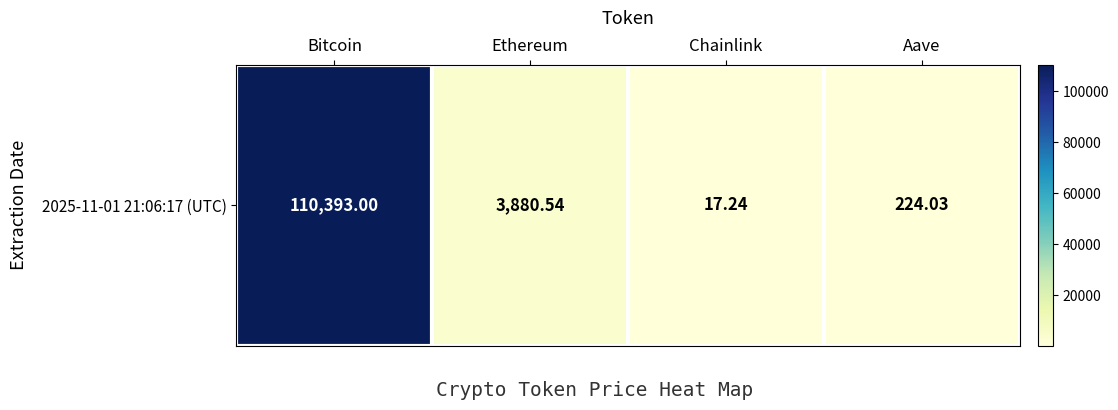

What is the maximum value shown in the chart?

110393.0